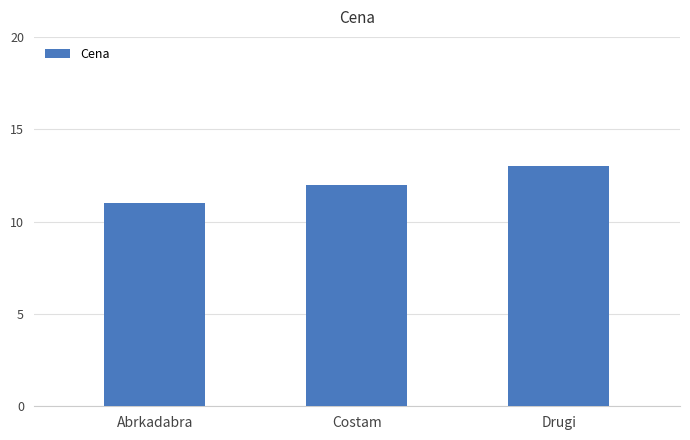

What is the ratio of the value at Abrkadabra to the value at Costam?

0.9